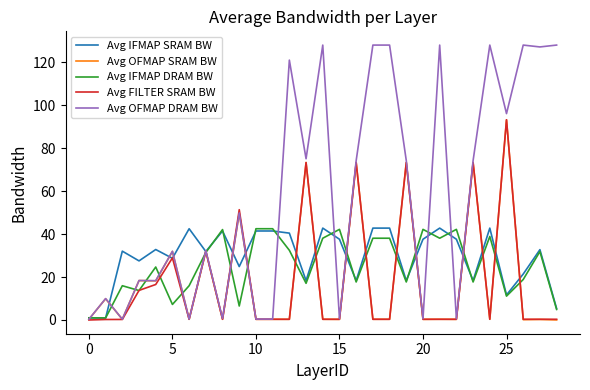

Which series has the largest total across all categories?

Avg OFMAP DRAM BW